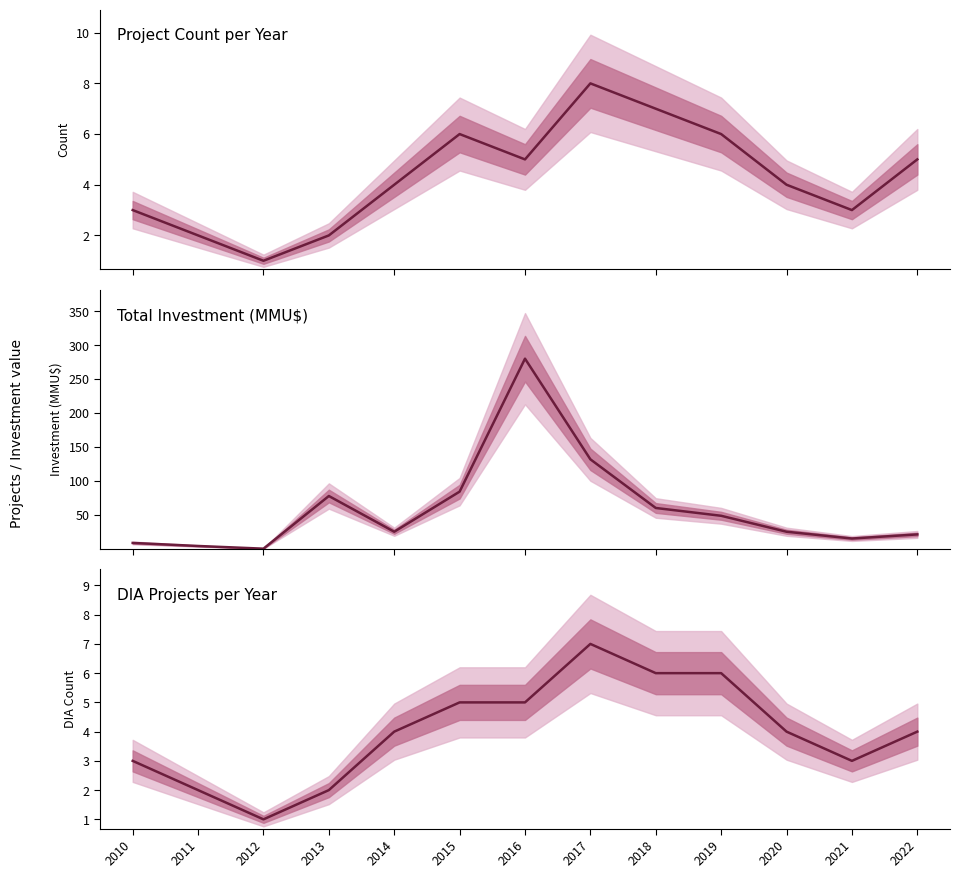

Where is Total Investment (MMU$) nearest to the value 140?

2017